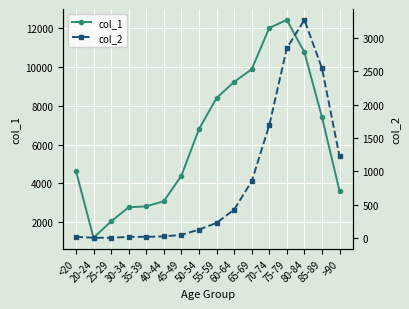

In col_1, how many points are higher than both neighbors (excluding endpoints)?

1